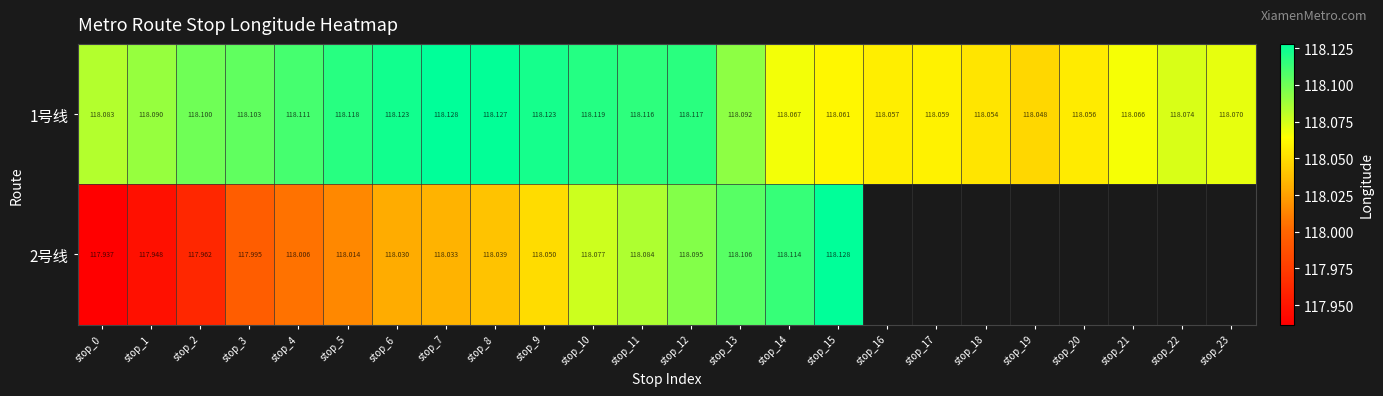

Between stop_19 and stop_23, which is larger?

stop_23